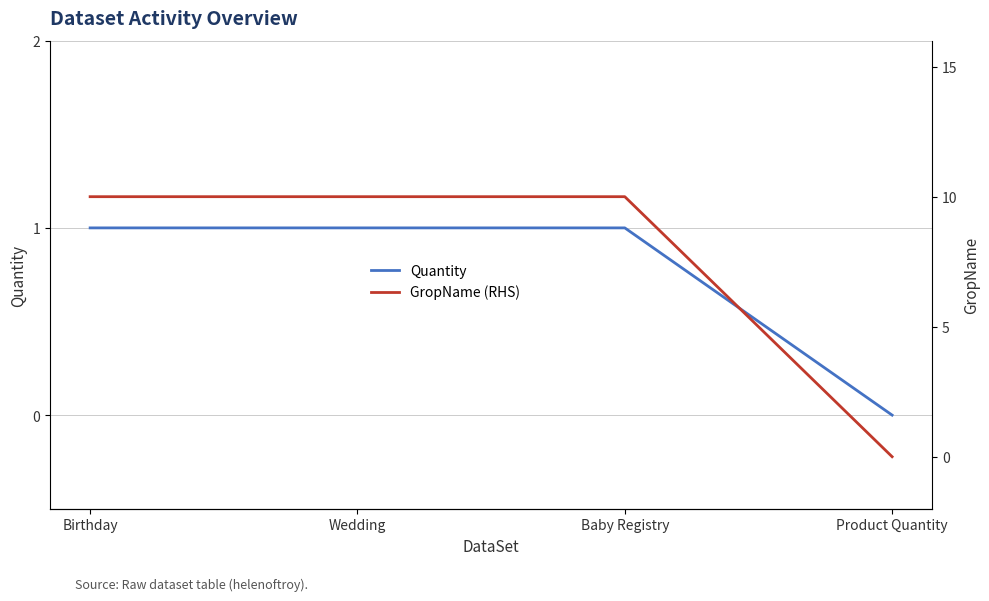

What is the difference between the maximum and minimum values in the Quantity series?

1